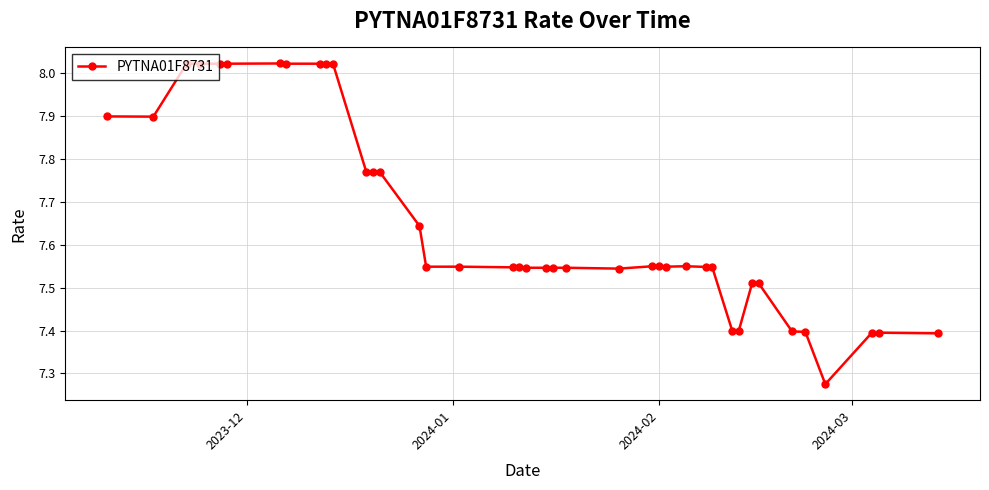

What is the difference between the maximum and minimum values?

0.7